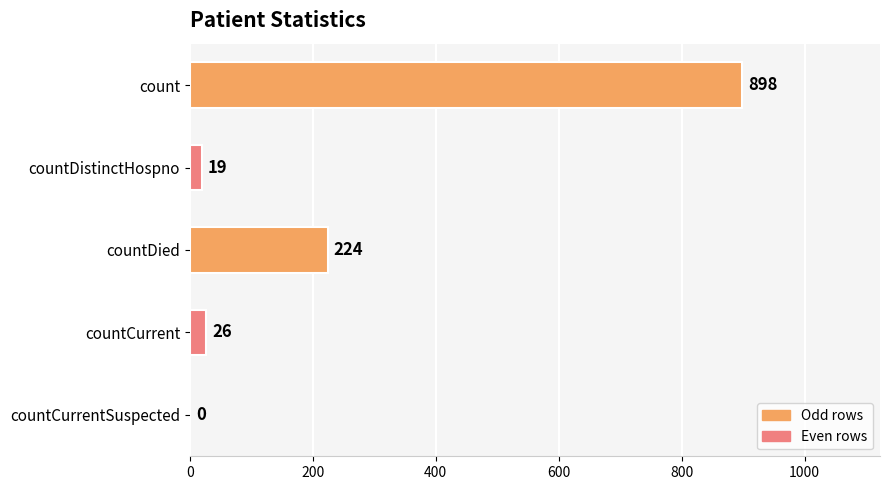

What is the sum of the values at countCurrent and countCurrentSuspected?

26